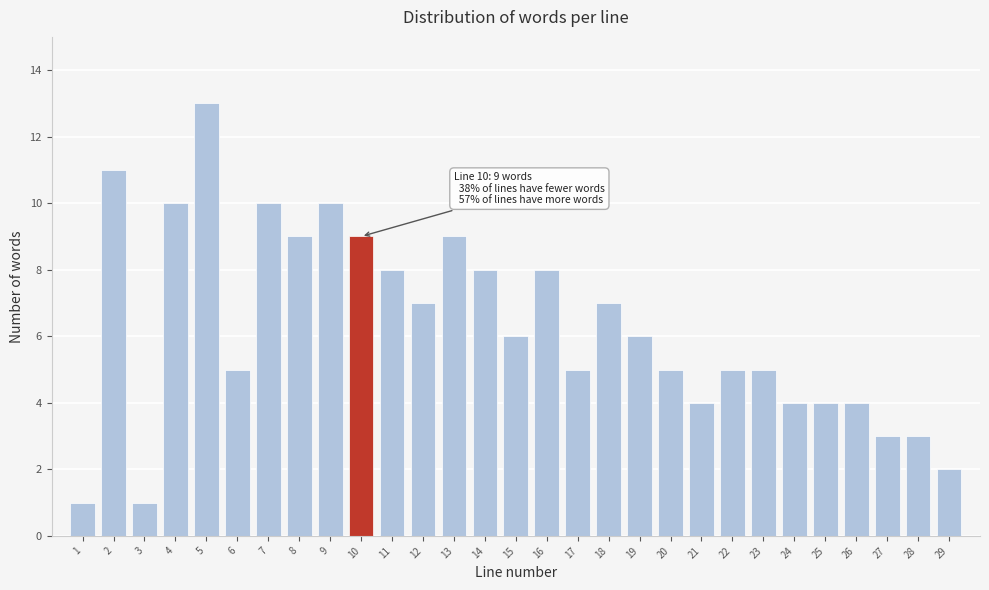

Reading left to right, what are all the values shown in this chart?

1	11	1	10	13	5	10	9	10	9	8	7	9	8	6	8	5	7	6	5	4	5	5	4	4	4	3	3	2